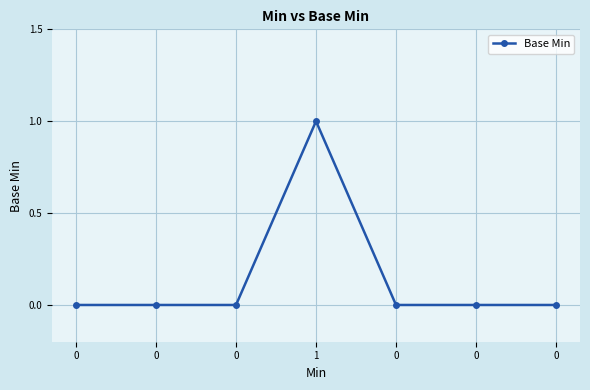

At which category does the data reach its first local peak?

1